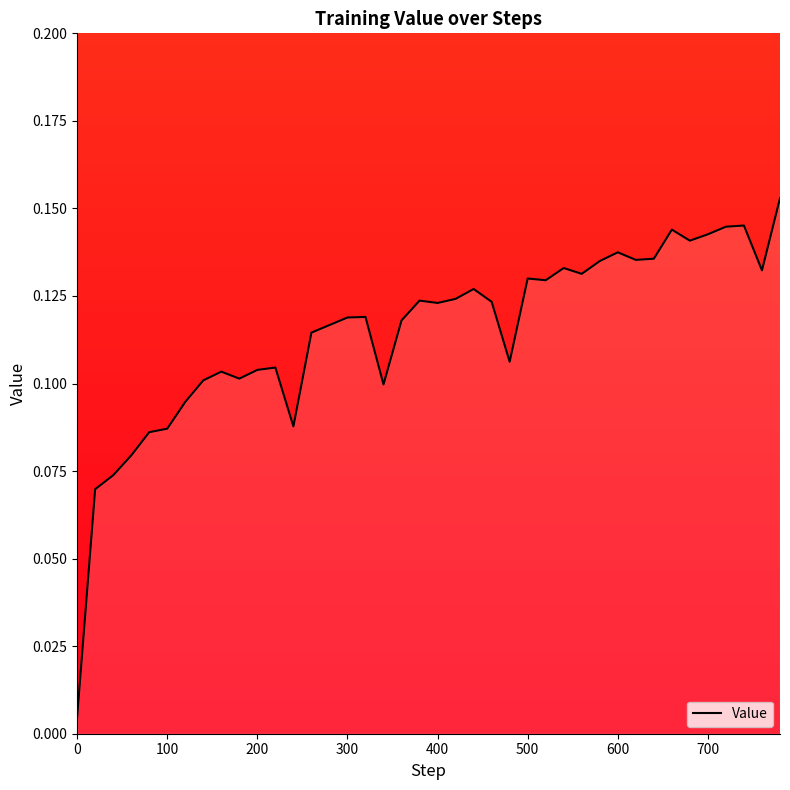

What is the difference between the maximum and second lowest values?

0.1